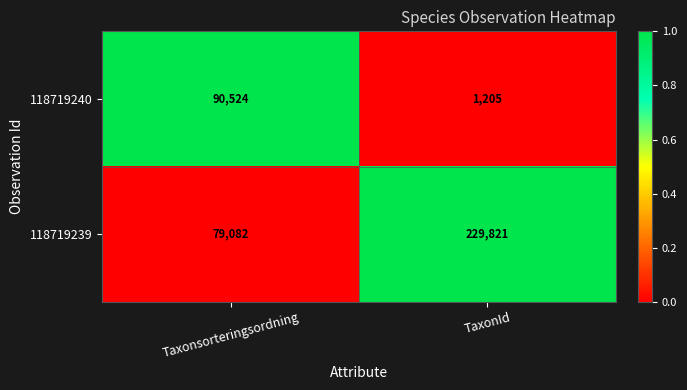

Which series has the widest spread of values?

118719239